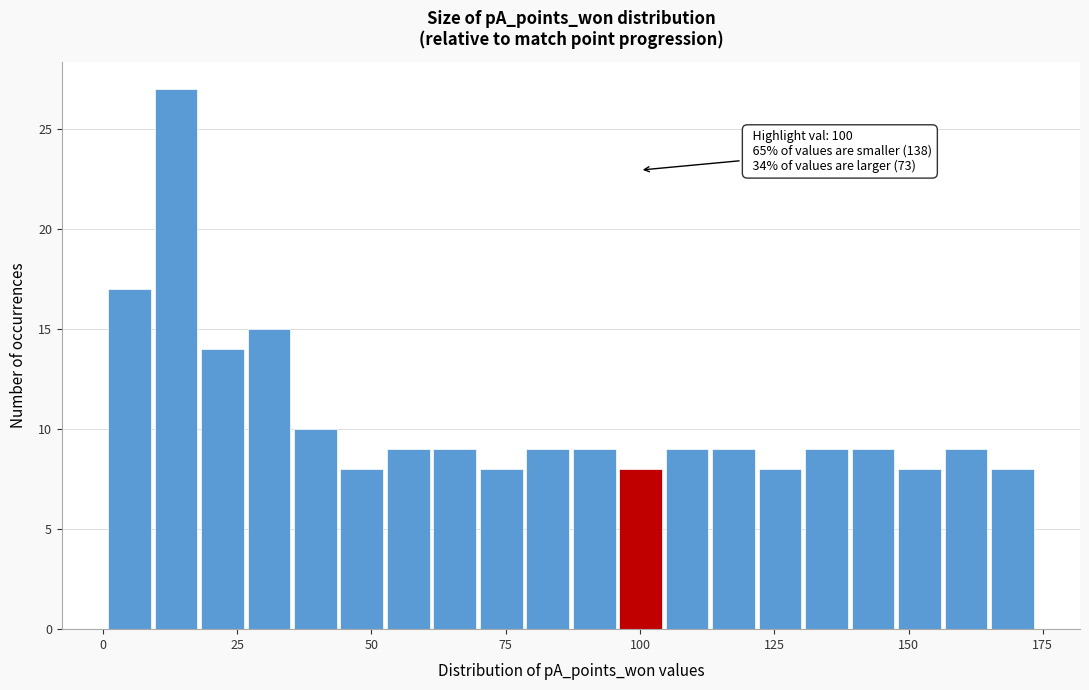

Read against the x-axis, roughly where is the centre of the tallest bar?

15